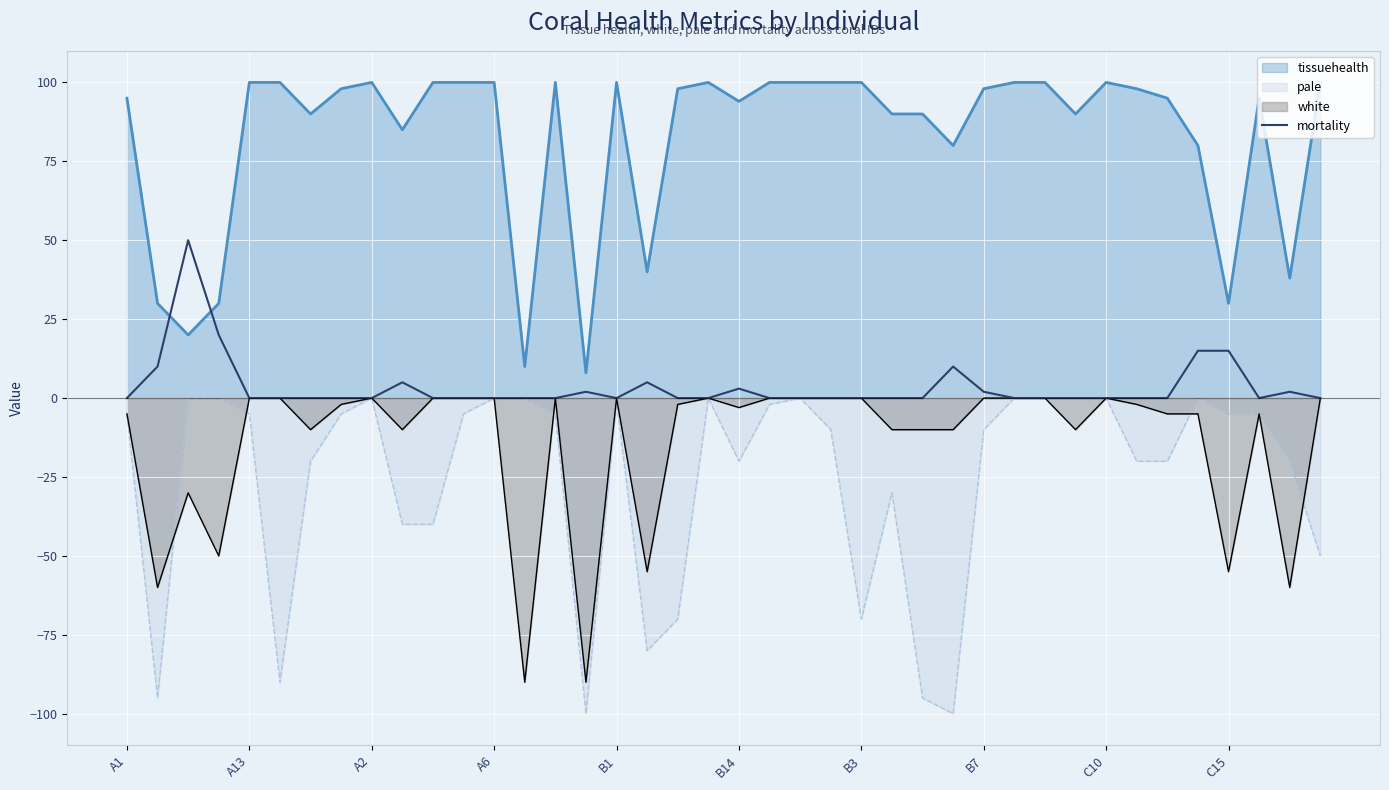

True or false: tissuehealth and white cross at least once.

False